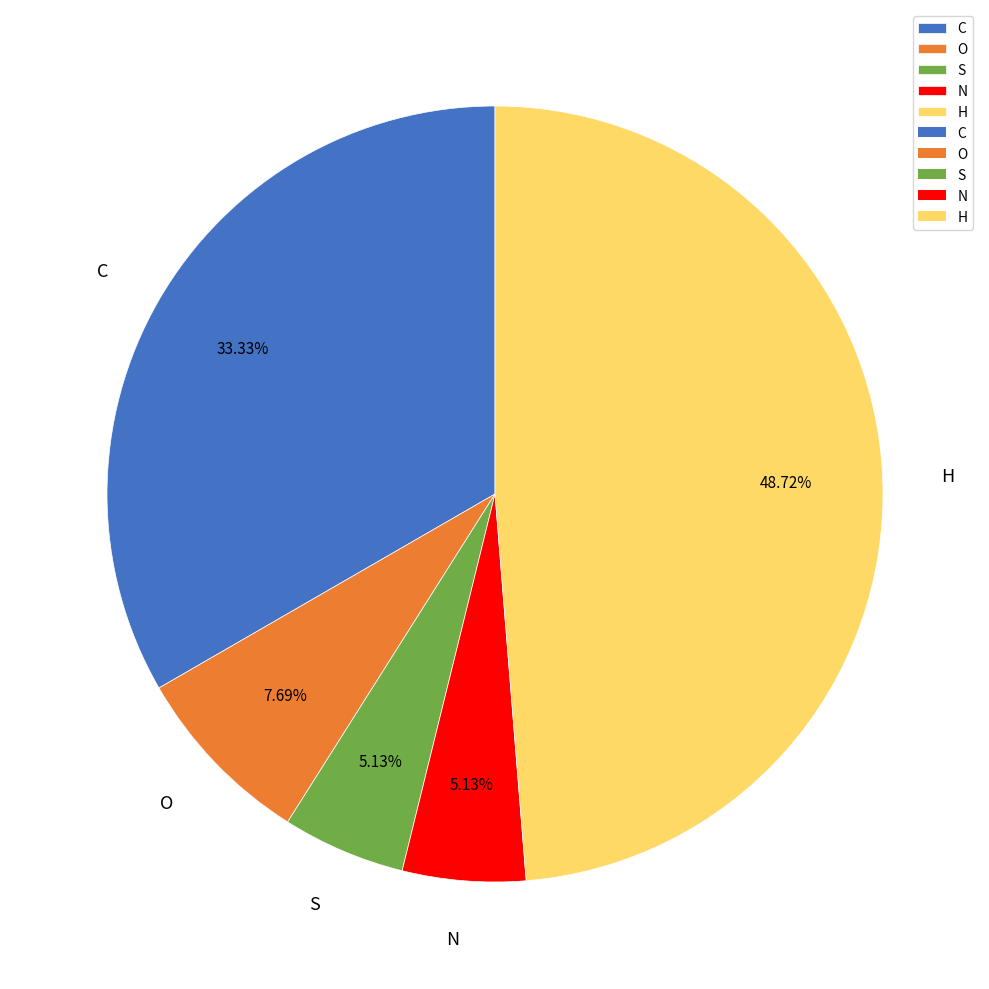

What portion of the pie excludes N?

94.9%